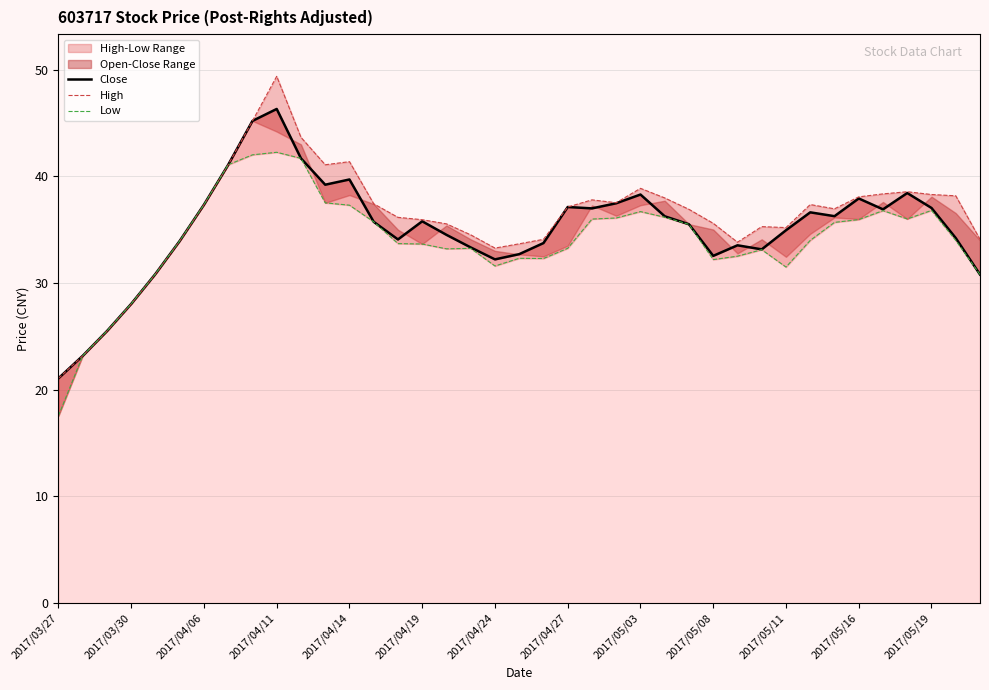

What is the spread (max minus min) of values at 20?

1.8